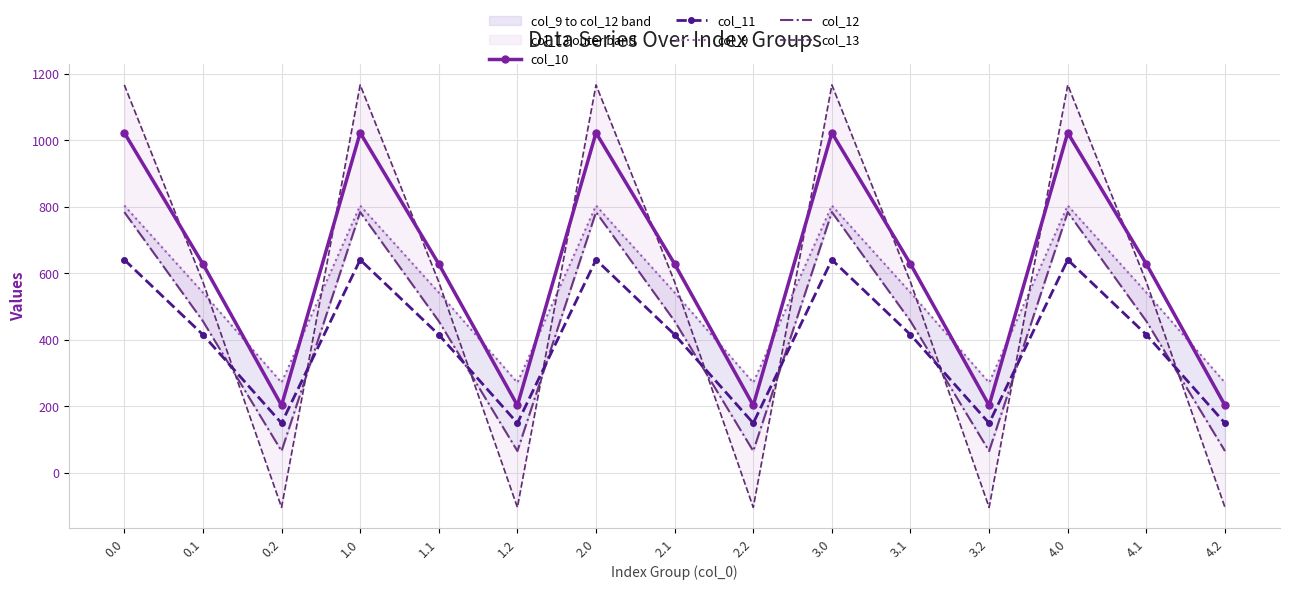

How many series are shown in this chart?

5